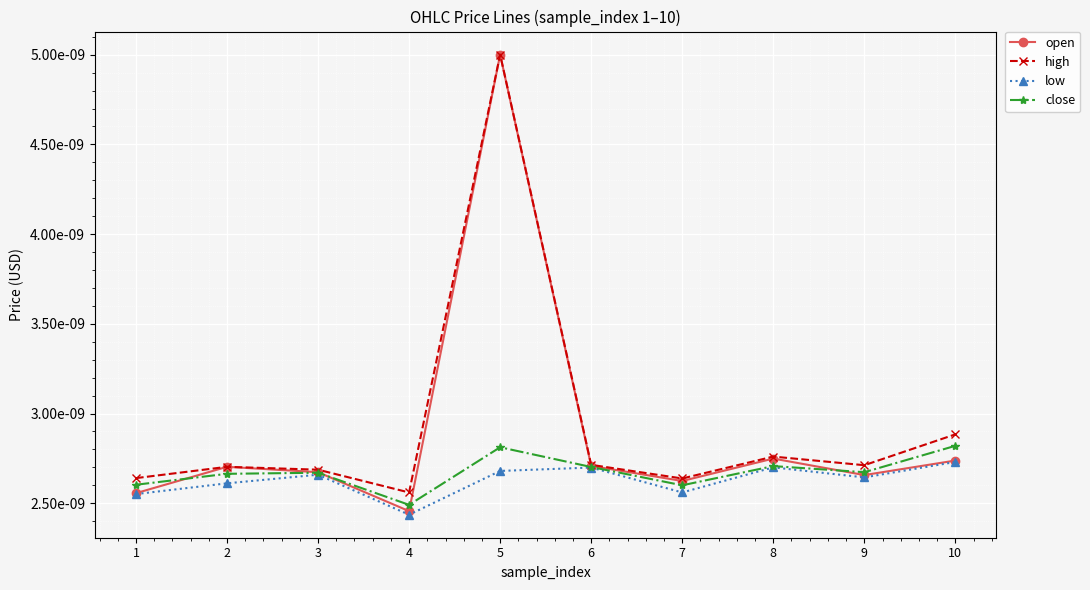

The high series shows 0.0 at 5. True or false?

True